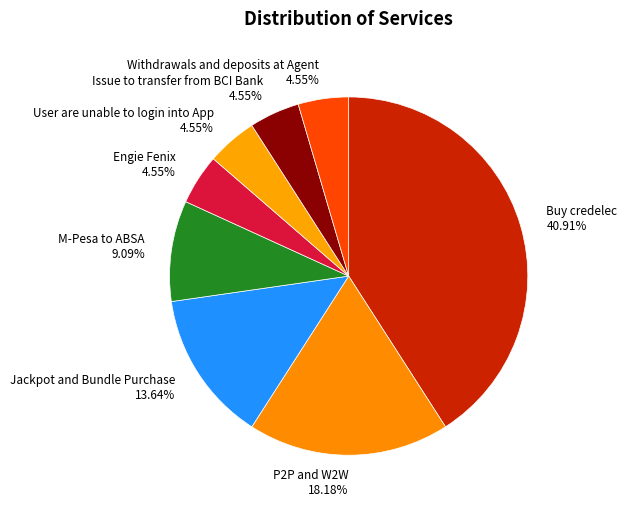

To the nearest percent, what portion does Withdrawals and deposits at Agent represent?

5%